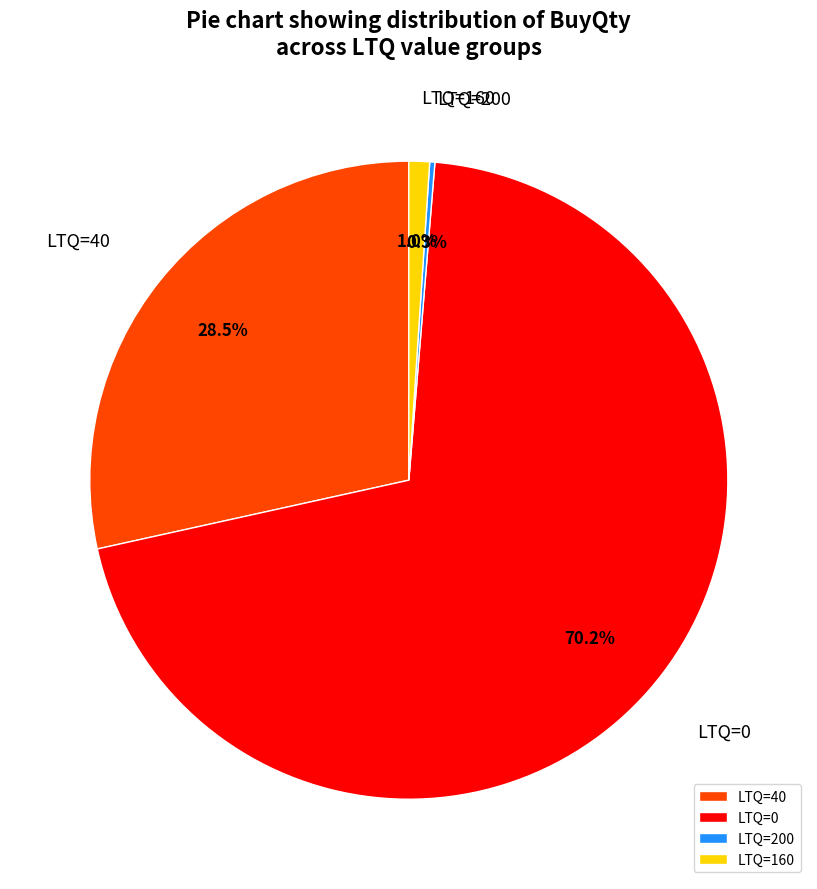

What is the ratio of the value at LTQ=0 to the value at LTQ=40?

2.5